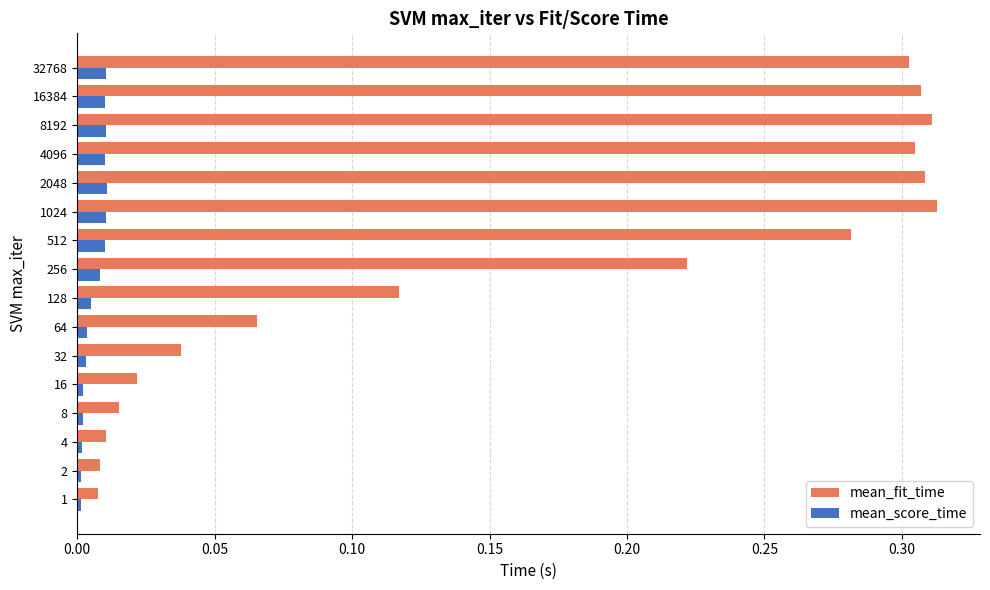

The value of mean_fit_time at 512 is 0.3. True or false?

True